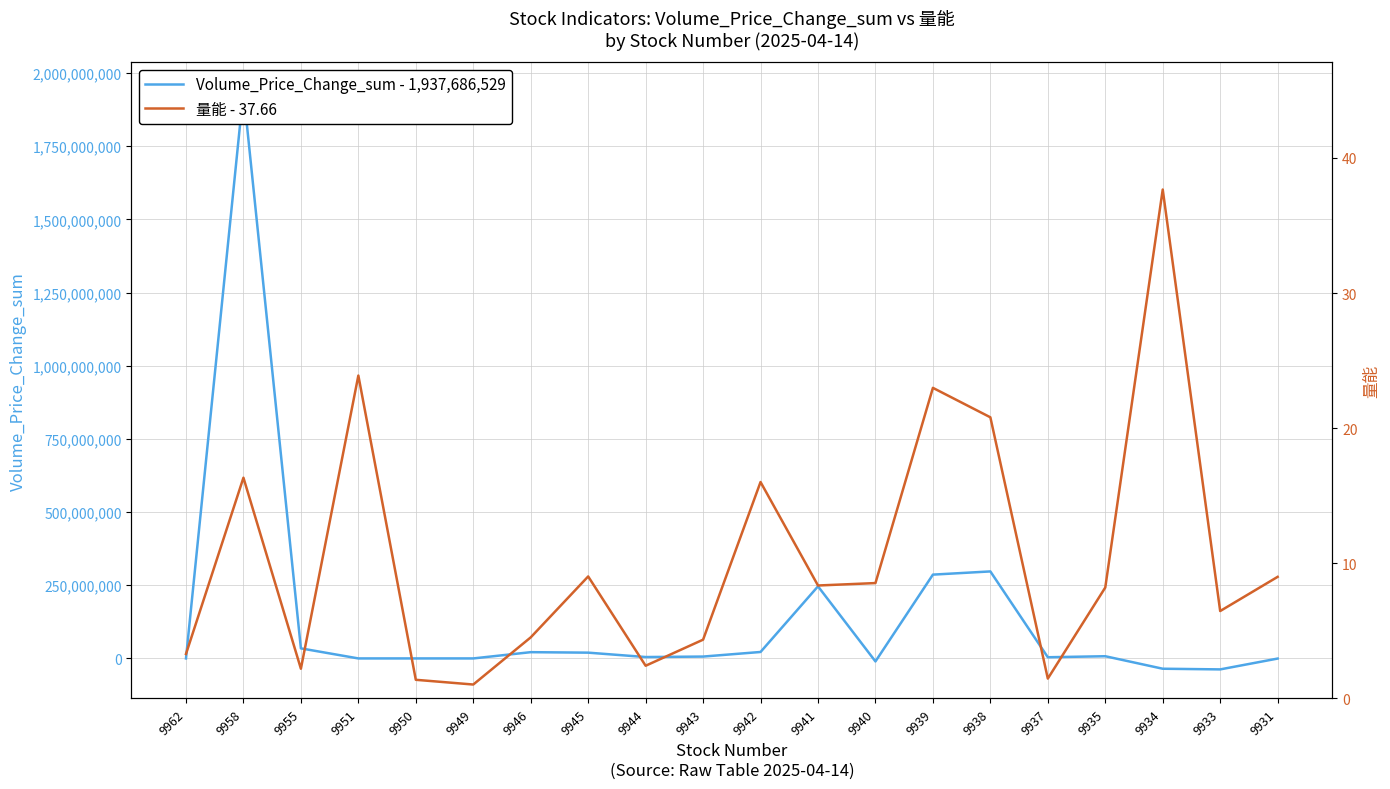

How many data points in 量能 - 37.66 are above 8?

11